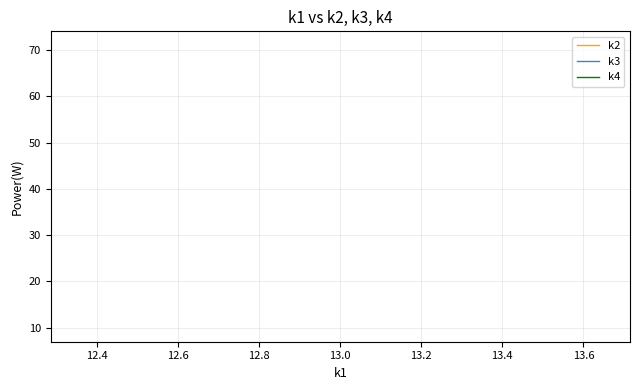

What is the sum of all k3 values?

1360